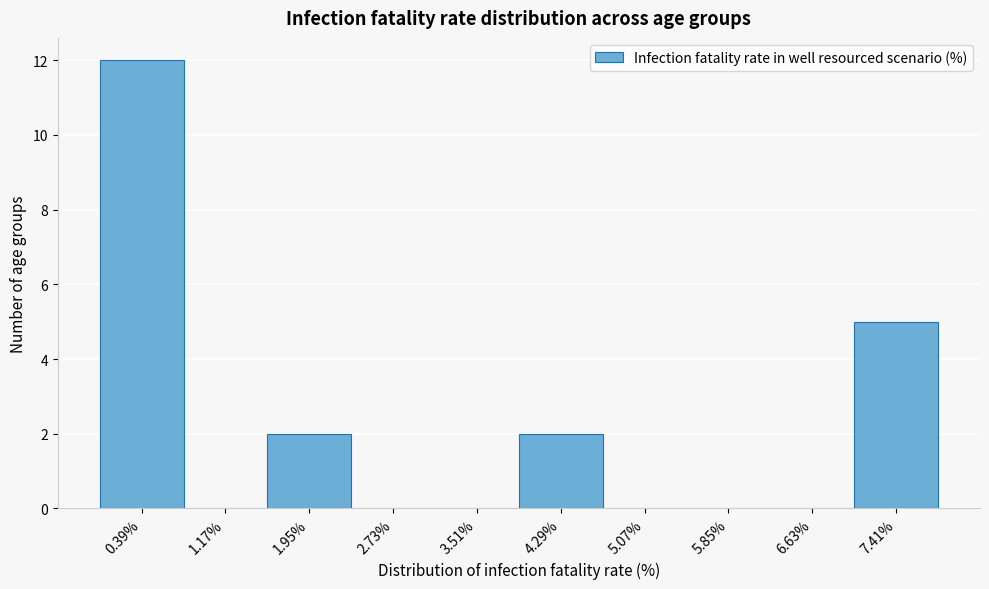

What is the height of the bar covering 7.0 to 7.8 on the x-axis? Neither the bar edges nor the heights are printed on the chart, so give them approximately, as read against the axes.

5